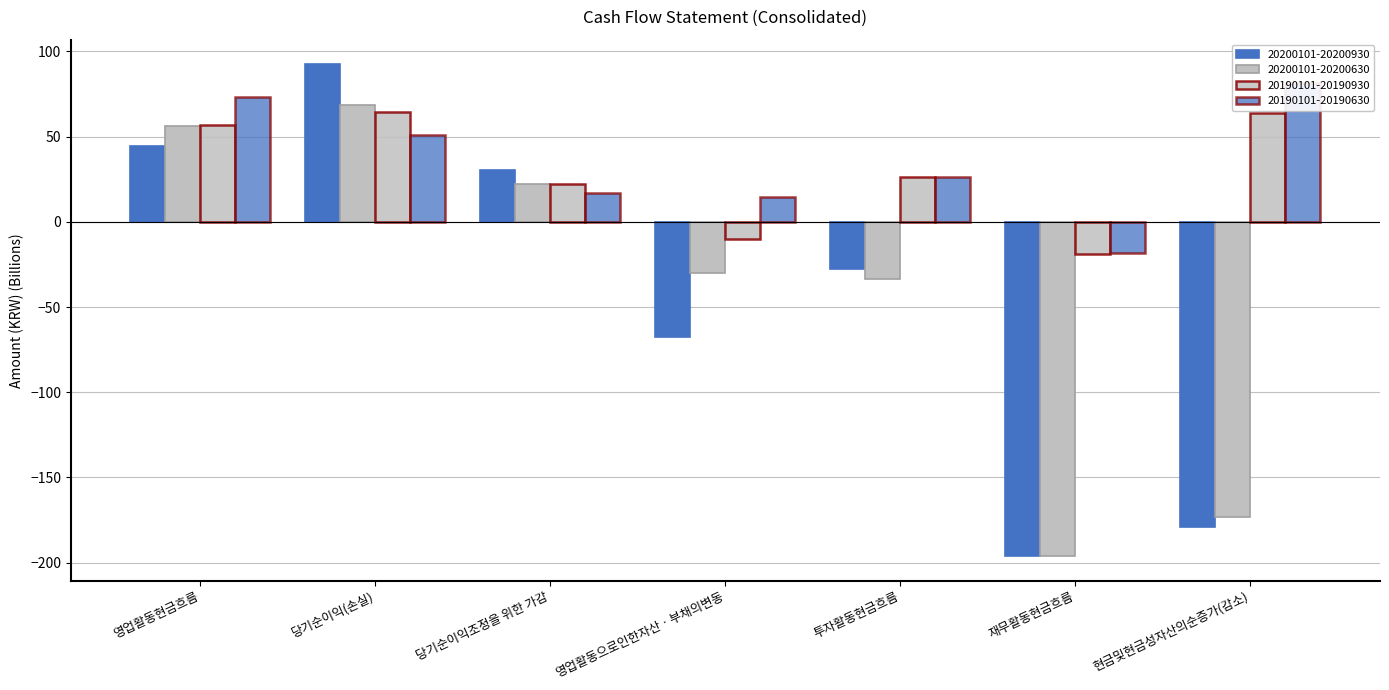

How many negative values does the 20190101-20190630 series have?

1